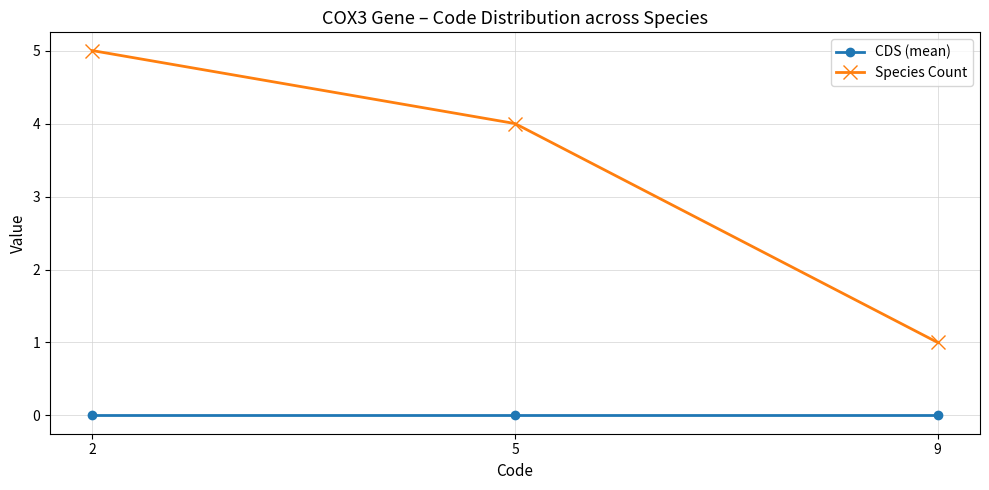

What is the difference between the highest and lowest values at 2?

5